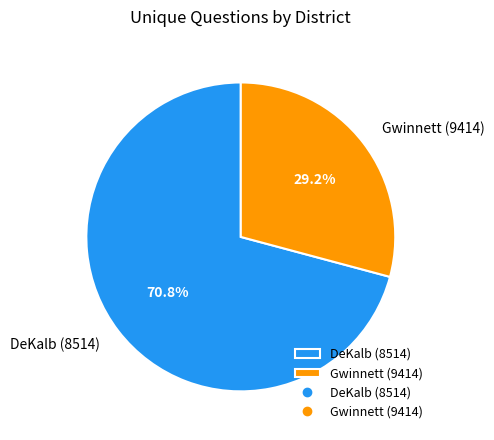

To the nearest percent, what portion does Gwinnett (9414) represent?

29%